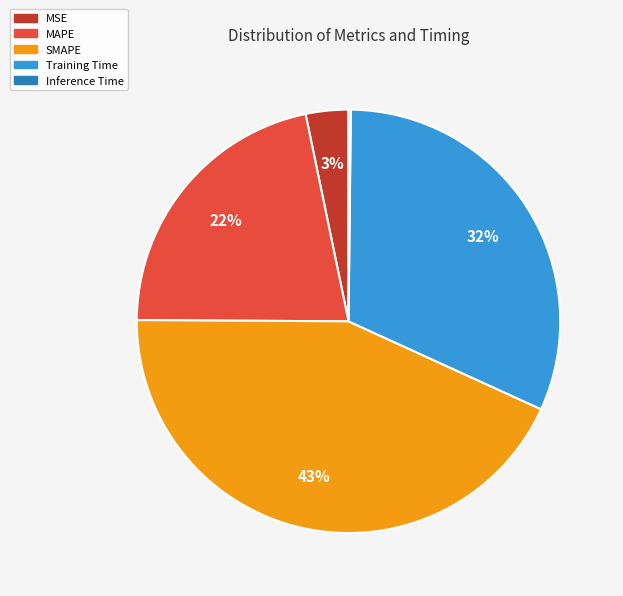

To the nearest percent, what percentage of the pie is Training Time?

32%